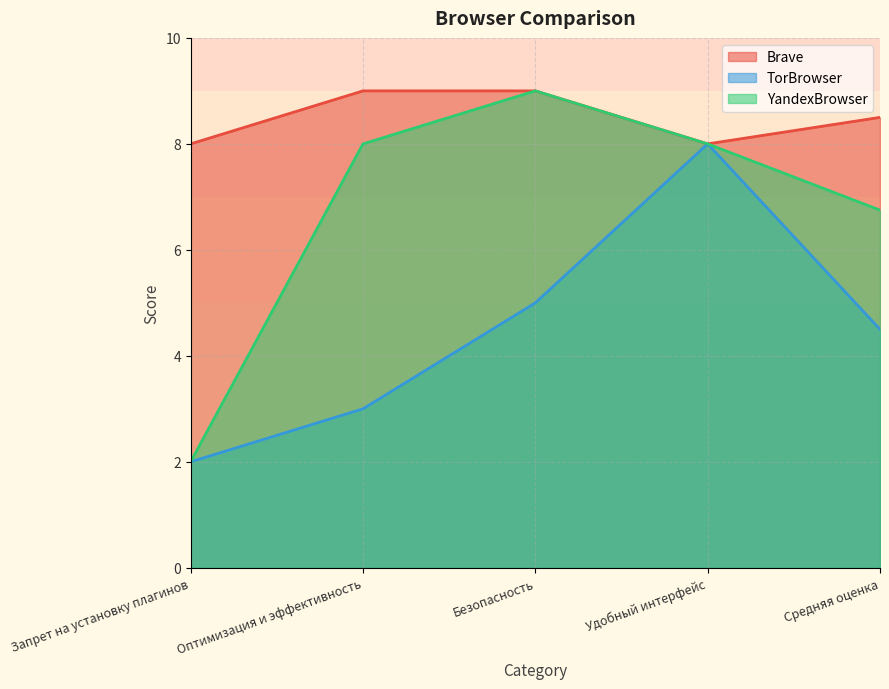

Count the number of data series in this chart.

3